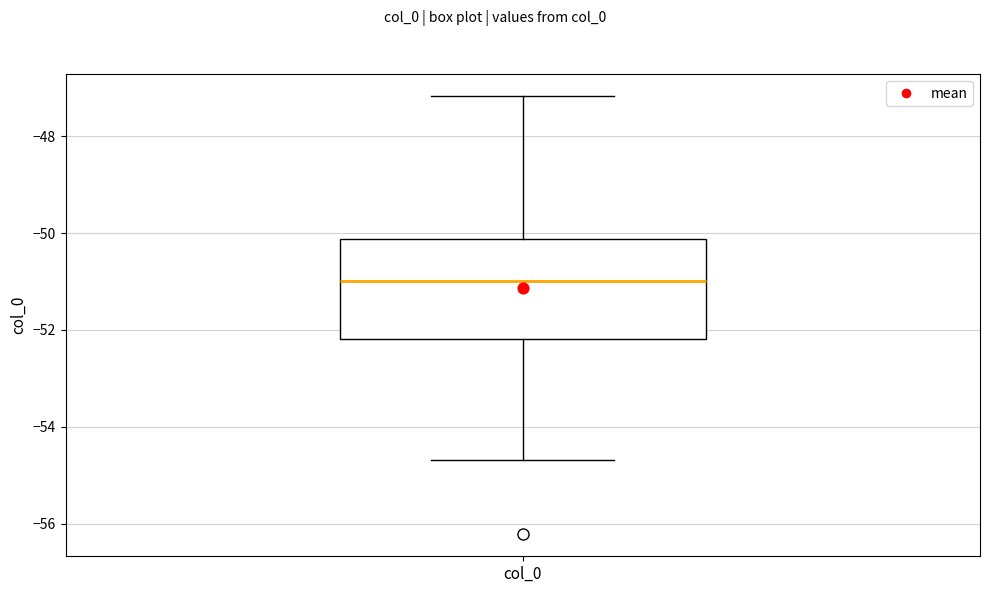

Transcribe this box plot: give where the median line is, the range the box spans, and where the two whiskers end, as read against the y-axis. The values are not printed on the chart, so give them approximately, as read against the axis.

median -51.0, box -52.2 to -50.2, whiskers -54.6 to -47.2